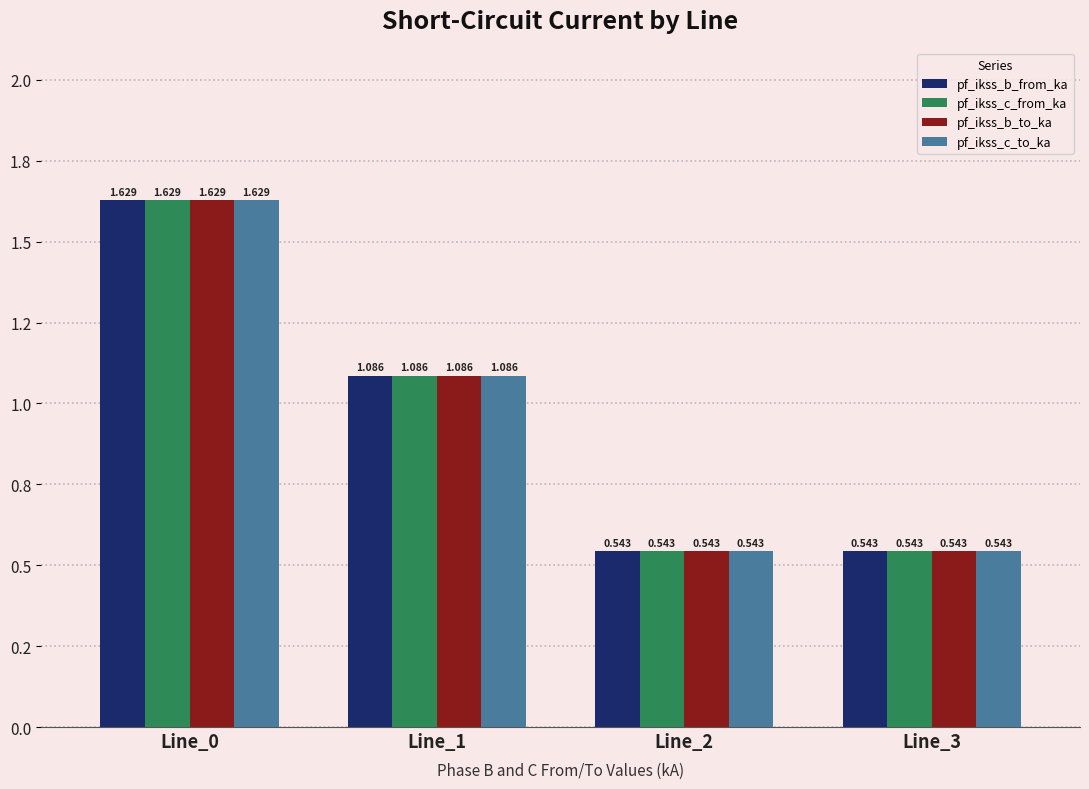

What are all the series names shown in the legend?

pf_ikss_b_from_ka, pf_ikss_c_from_ka, pf_ikss_b_to_ka, pf_ikss_c_to_ka